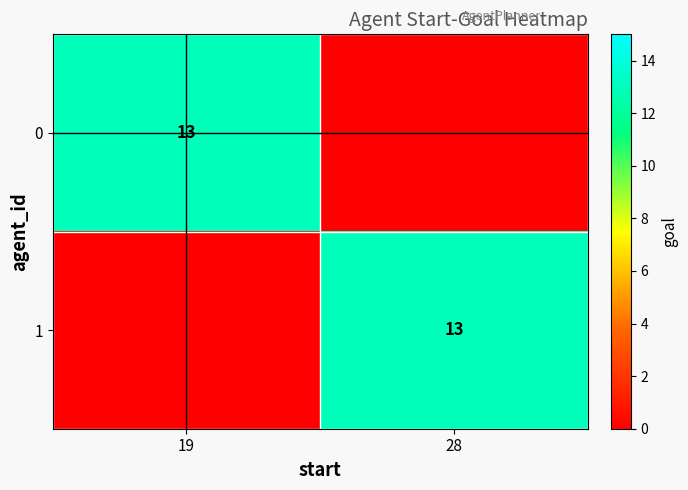

Is it true that 0 equals 13 at 19?

True